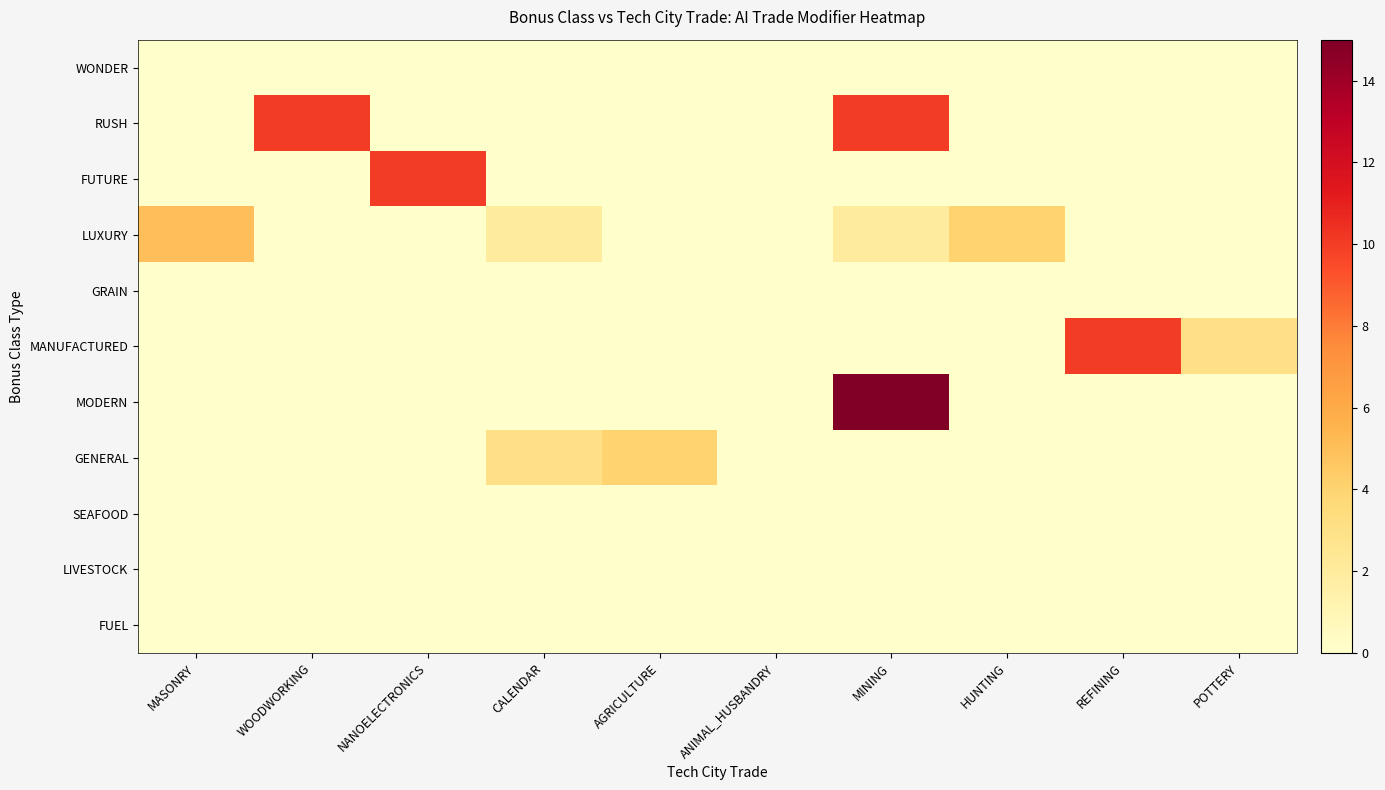

Reading left to right, transcribe all the data shown in this chart.

WONDER: MASONRY=0	WOODWORKING=0	NANOELECTRONICS=0	CALENDAR=0	AGRICULTURE=0	ANIMAL_HUSBANDRY=0	MINING=0	HUNTING=0	REFINING=0	POTTERY=0
RUSH: MASONRY=0	WOODWORKING=10	NANOELECTRONICS=0	CALENDAR=0	AGRICULTURE=0	ANIMAL_HUSBANDRY=0	MINING=10	HUNTING=0	REFINING=0	POTTERY=0
FUTURE: MASONRY=0	WOODWORKING=0	NANOELECTRONICS=10	CALENDAR=0	AGRICULTURE=0	ANIMAL_HUSBANDRY=0	MINING=0	HUNTING=0	REFINING=0	POTTERY=0
LUXURY: MASONRY=5	WOODWORKING=0	NANOELECTRONICS=0	CALENDAR=2	AGRICULTURE=0	ANIMAL_HUSBANDRY=0	MINING=2	HUNTING=4	REFINING=0	POTTERY=0
GRAIN: MASONRY=0	WOODWORKING=0	NANOELECTRONICS=0	CALENDAR=0	AGRICULTURE=0	ANIMAL_HUSBANDRY=0	MINING=0	HUNTING=0	REFINING=0	POTTERY=0
MANUFACTURED: MASONRY=0	WOODWORKING=0	NANOELECTRONICS=0	CALENDAR=0	AGRICULTURE=0	ANIMAL_HUSBANDRY=0	MINING=0	HUNTING=0	REFINING=10	POTTERY=3
MODERN: MASONRY=0	WOODWORKING=0	NANOELECTRONICS=0	CALENDAR=0	AGRICULTURE=0	ANIMAL_HUSBANDRY=0	MINING=15	HUNTING=0	REFINING=0	POTTERY=0
GENERAL: MASONRY=0	WOODWORKING=0	NANOELECTRONICS=0	CALENDAR=3	AGRICULTURE=4	ANIMAL_HUSBANDRY=0	MINING=0	HUNTING=0	REFINING=0	POTTERY=0
SEAFOOD: MASONRY=0	WOODWORKING=0	NANOELECTRONICS=0	CALENDAR=0	AGRICULTURE=0	ANIMAL_HUSBANDRY=0	MINING=0	HUNTING=0	REFINING=0	POTTERY=0
LIVESTOCK: MASONRY=0	WOODWORKING=0	NANOELECTRONICS=0	CALENDAR=0	AGRICULTURE=0	ANIMAL_HUSBANDRY=0	MINING=0	HUNTING=0	REFINING=0	POTTERY=0
FUEL: MASONRY=0	WOODWORKING=0	NANOELECTRONICS=0	CALENDAR=0	AGRICULTURE=0	ANIMAL_HUSBANDRY=0	MINING=0	HUNTING=0	REFINING=0	POTTERY=0